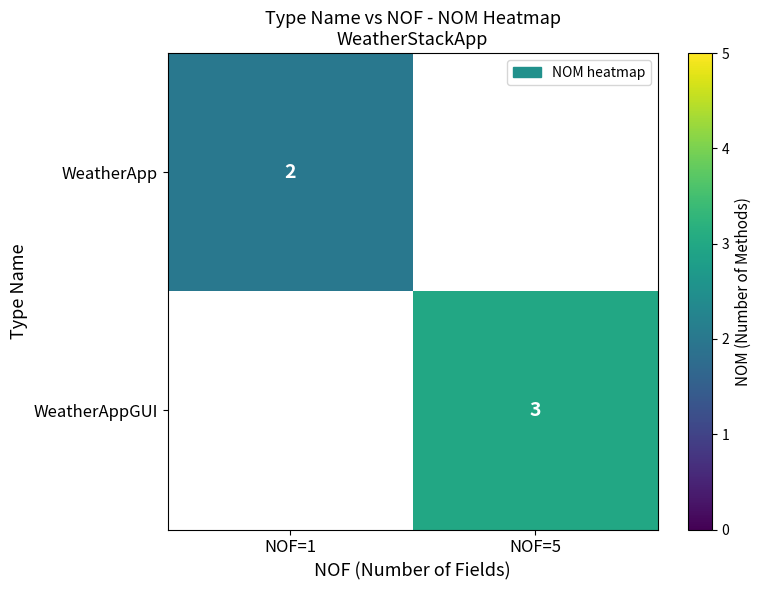

Is it true that WeatherApp equals 2 at NOF=1?

True